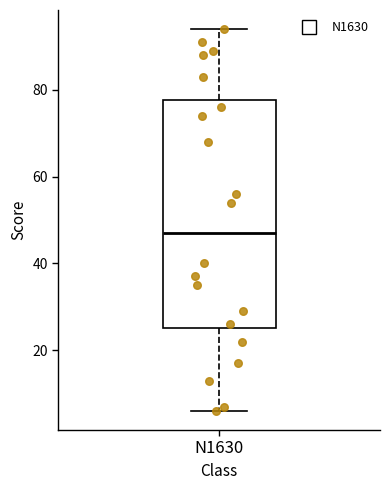

Where is the upper edge of the box for N1630 on the y-axis? The values are not printed on the chart, so give them approximately, as read against the axis.

78